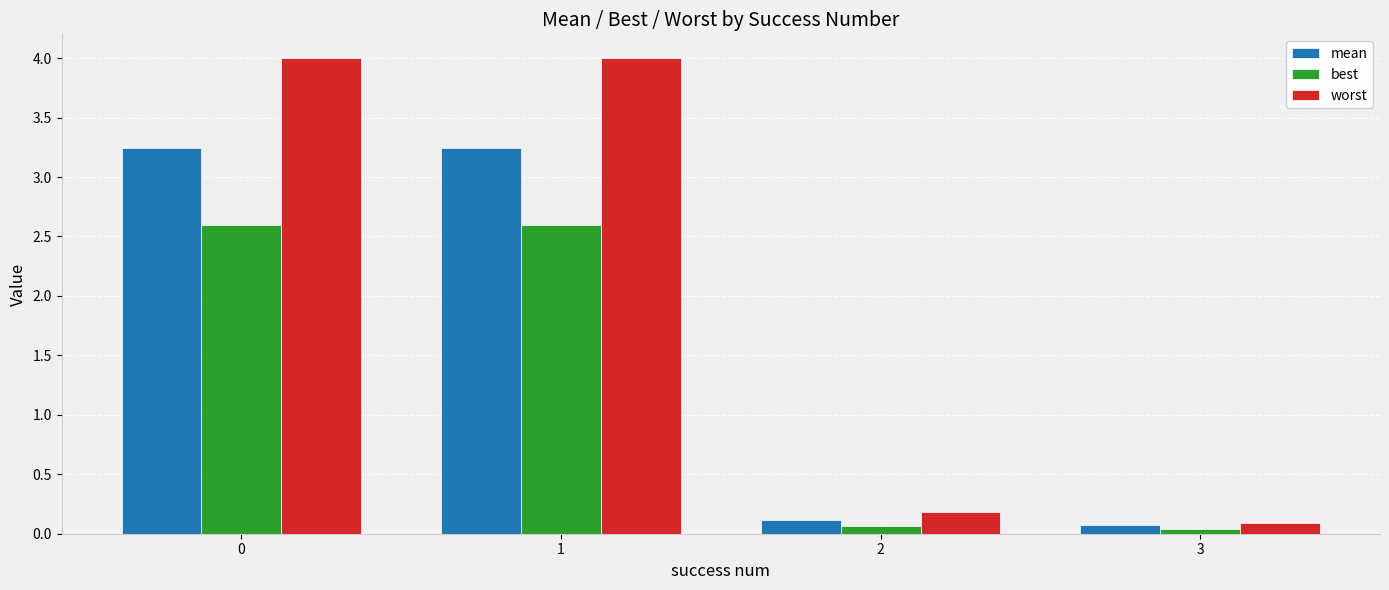

List the series in order of their overall mean, lowest first.

best, mean, worst